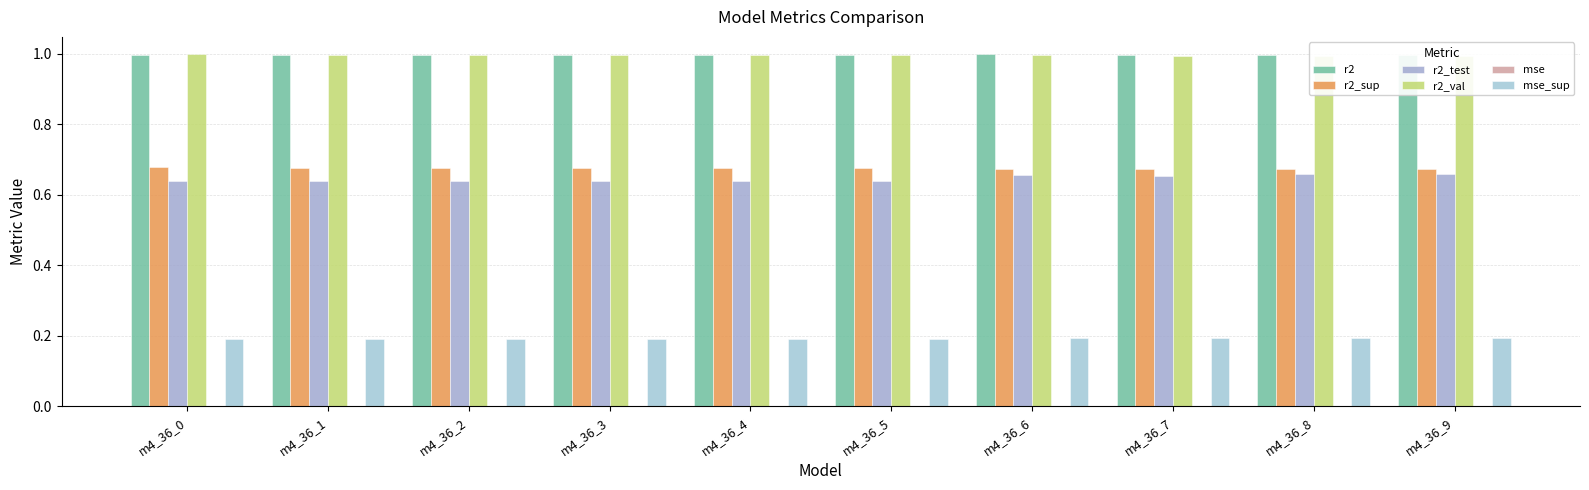

Are the bars grouped side by side (vs. stacked)?

Yes